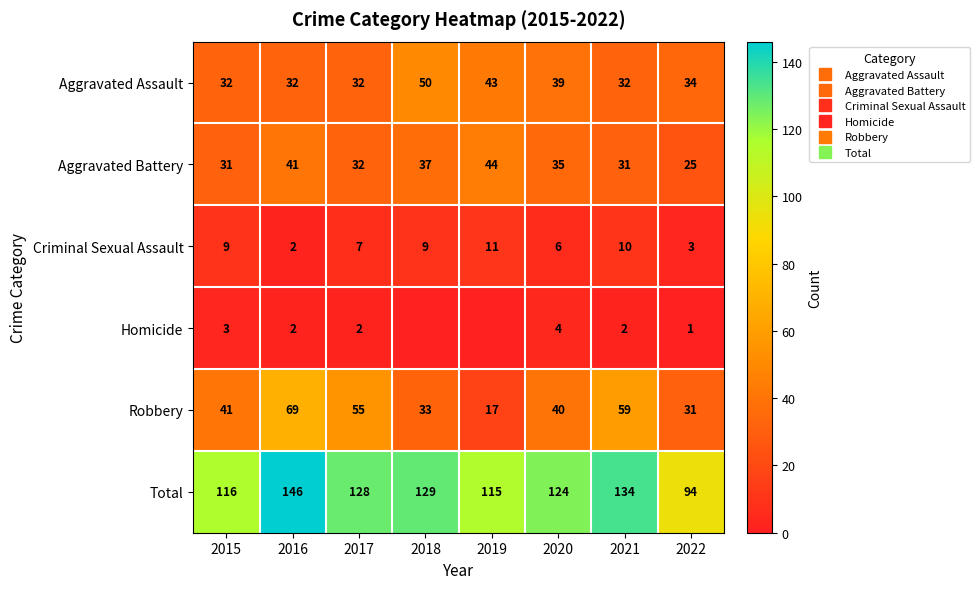

The Total series shows 233 at 2021. True or false?

False